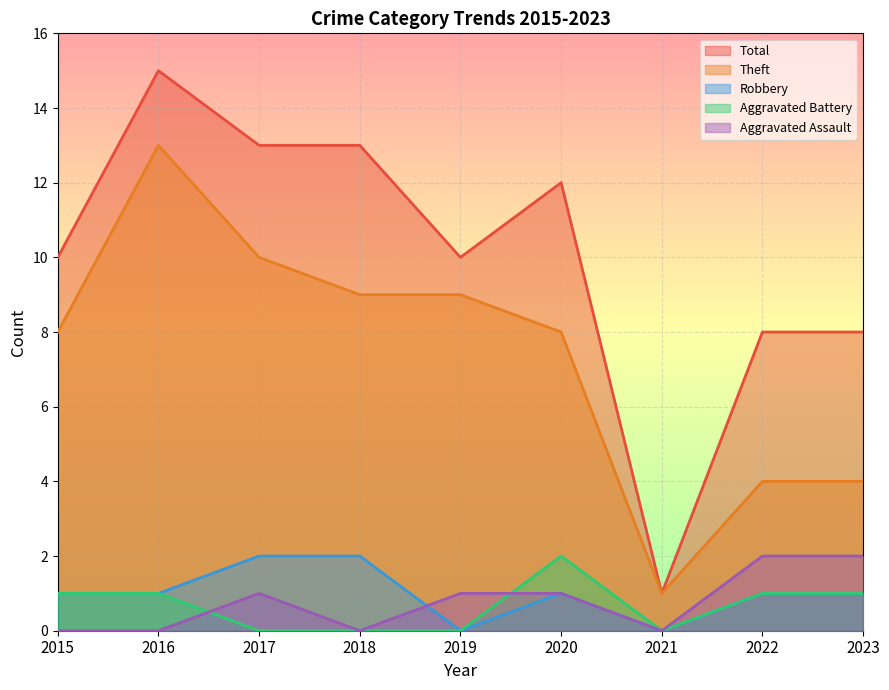

True or false: Theft has a value of 4 at 2023.

True